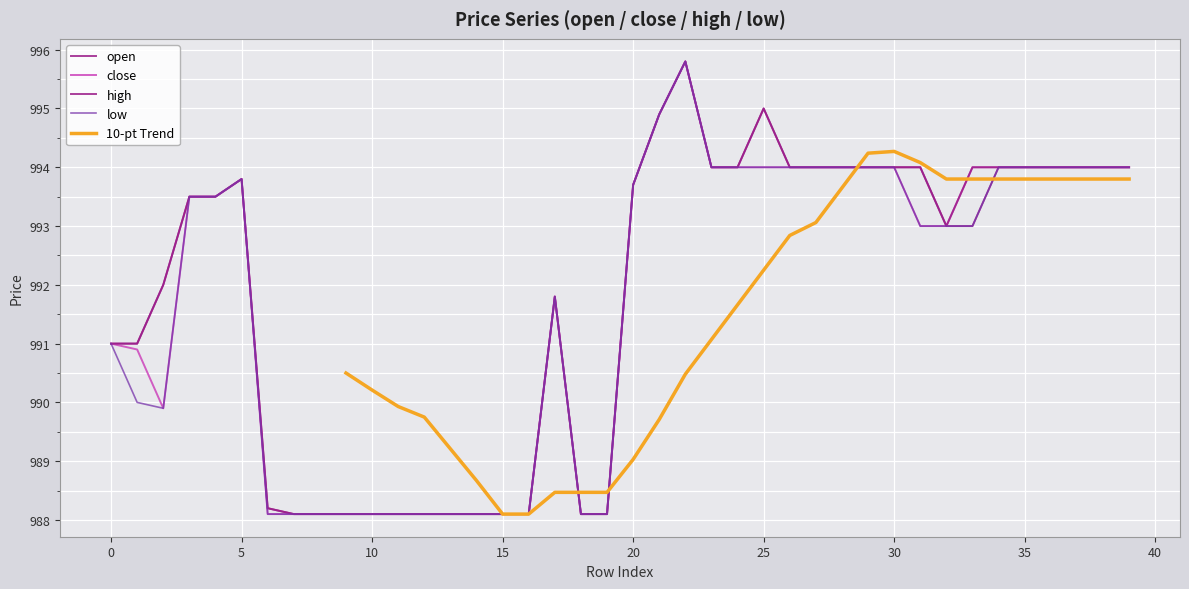

True or false: high has a value of 993.7 at 20.

True